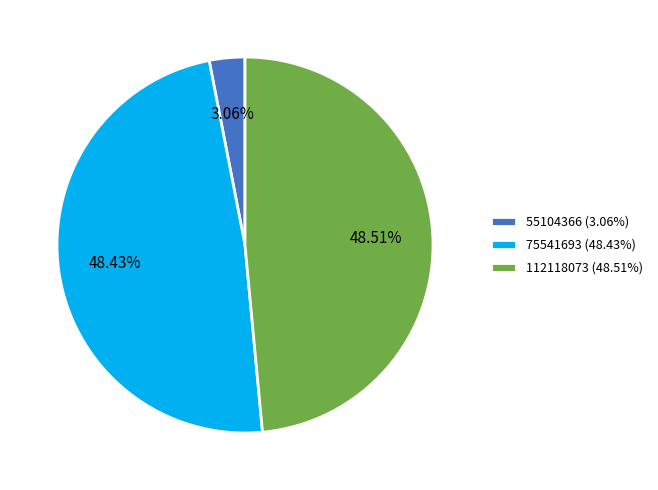

Which category has the smallest portion of the pie?

55104366